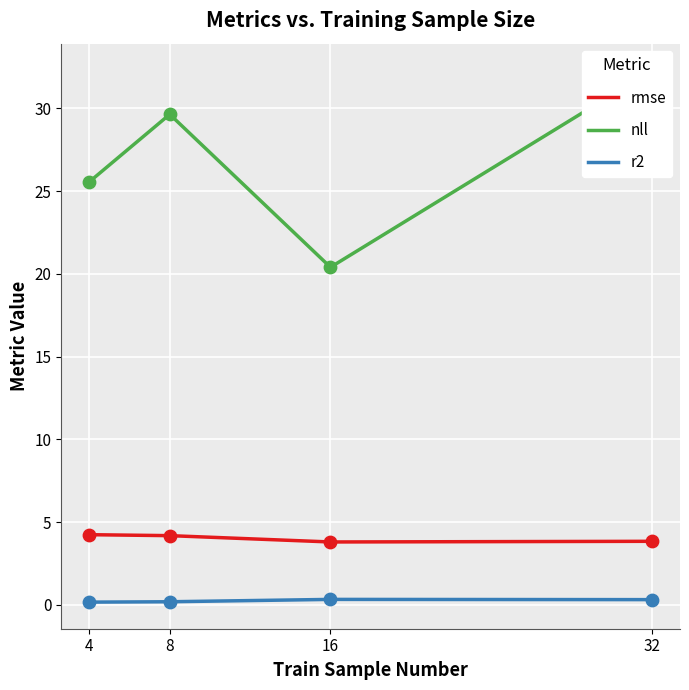

Which series contains the highest Y value?

nll